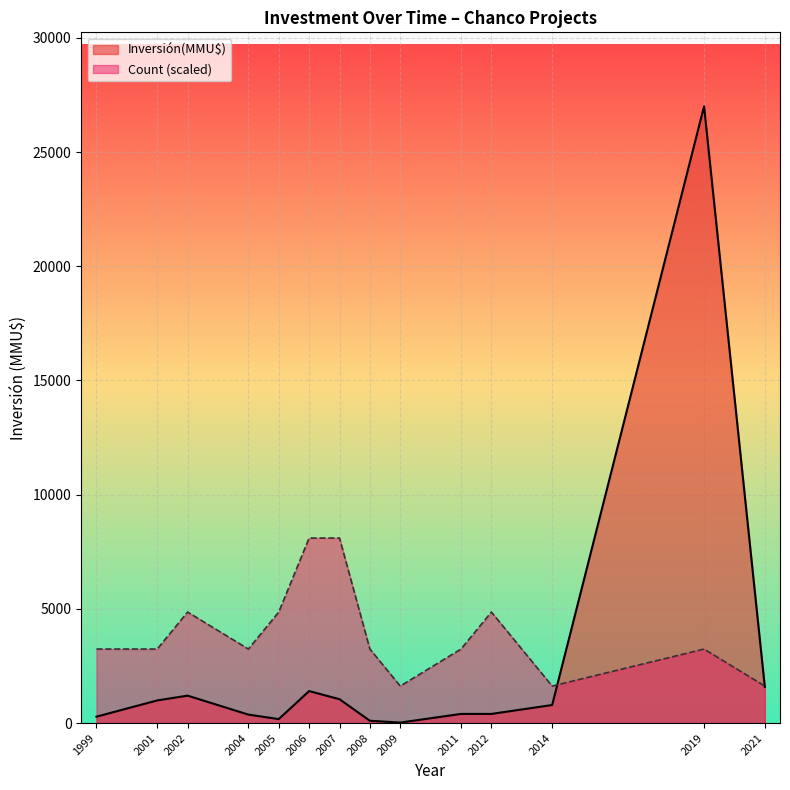

Which series has the largest range (max minus min)?

Inversión(MMU$)